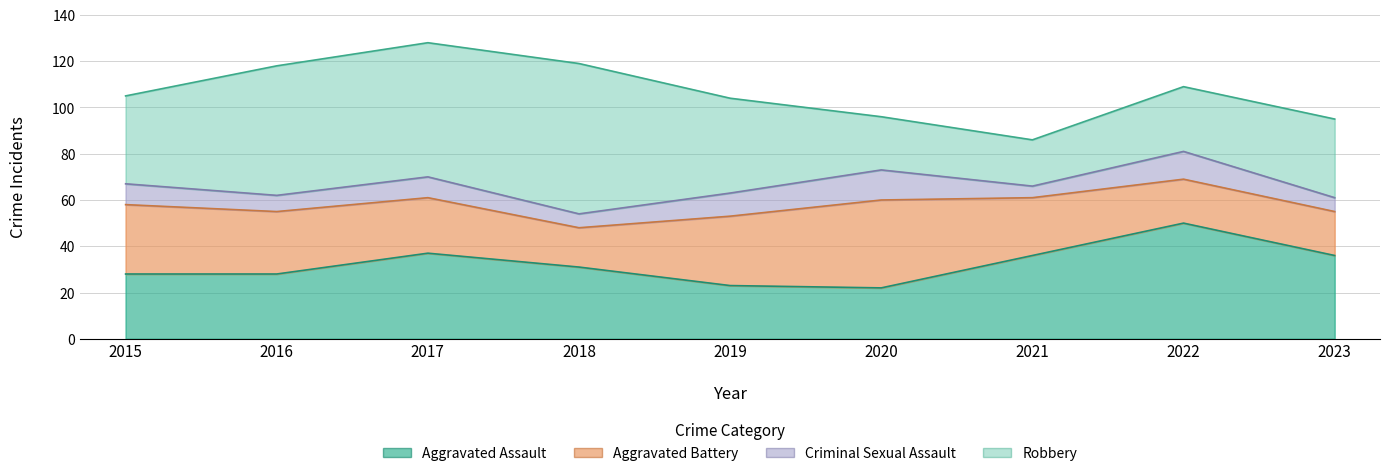

At which category is the sum across all series the highest?

2017